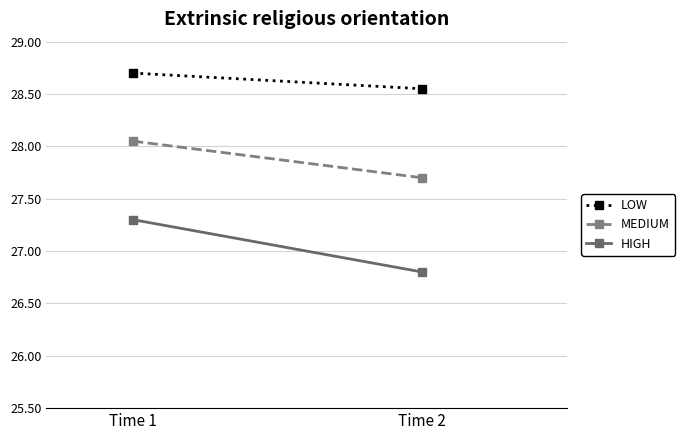

How many lines are shown in the chart?

3